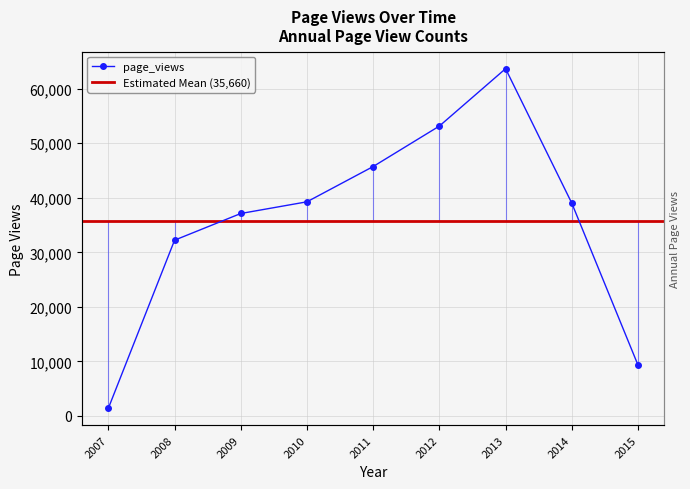

How many interior local peaks (higher than both neighbors) does the data have?

1